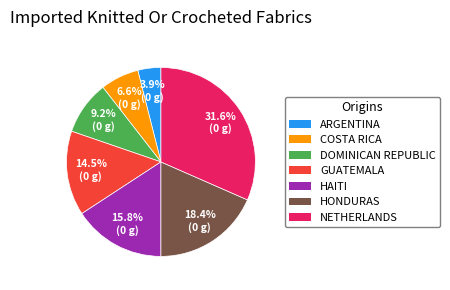

Does any single category account for the majority?

No